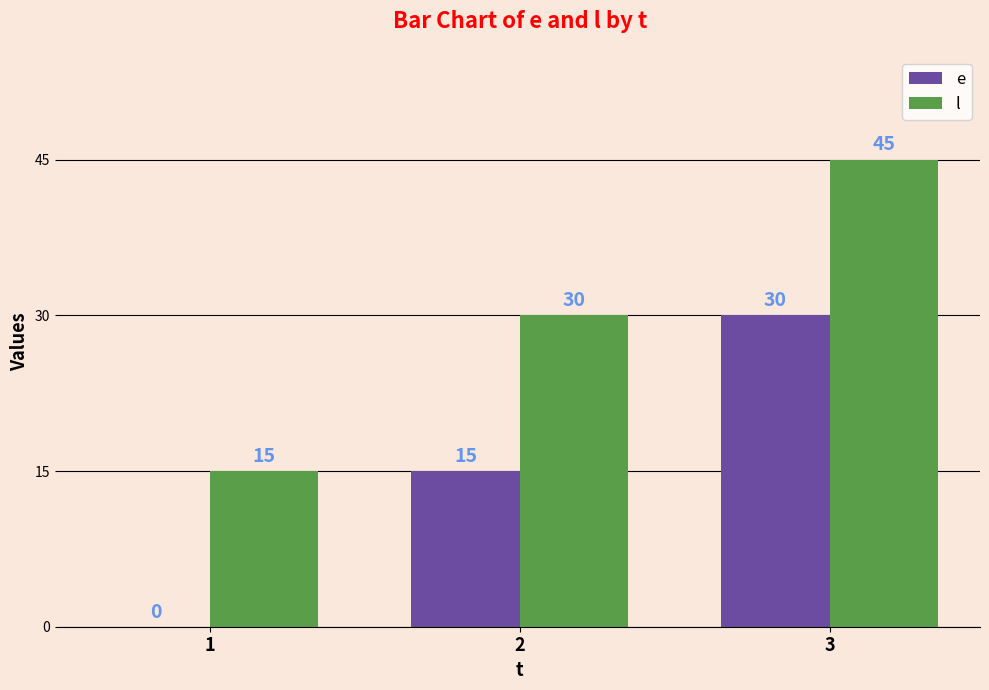

The value of l at 2 is 30. True or false?

True